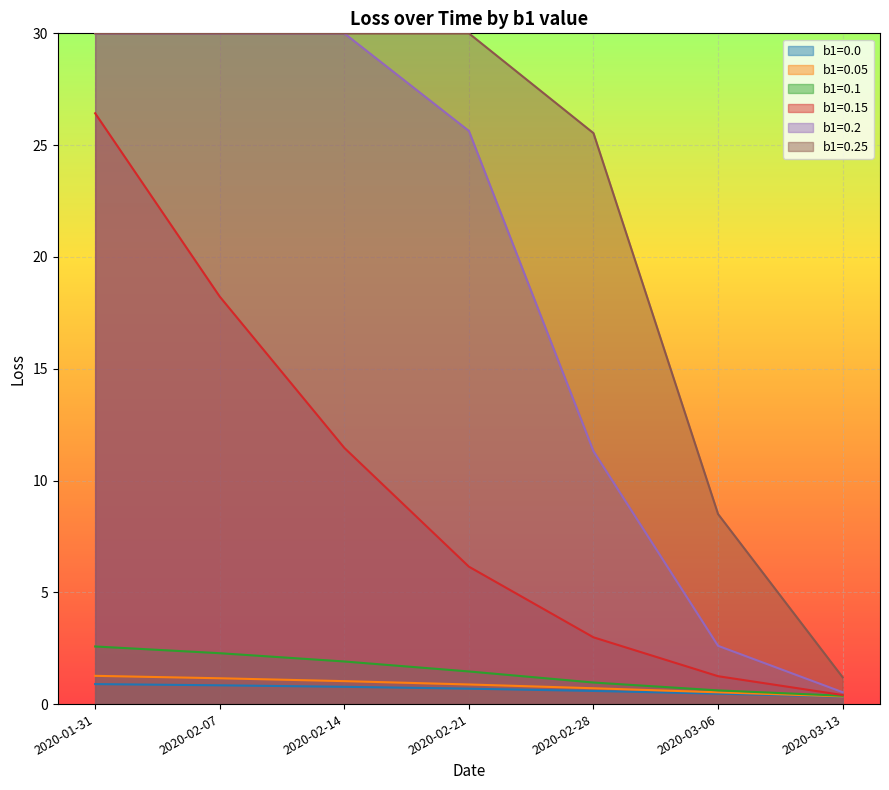

Which category has the highest value in the b1=0.0 series?

2020-01-31